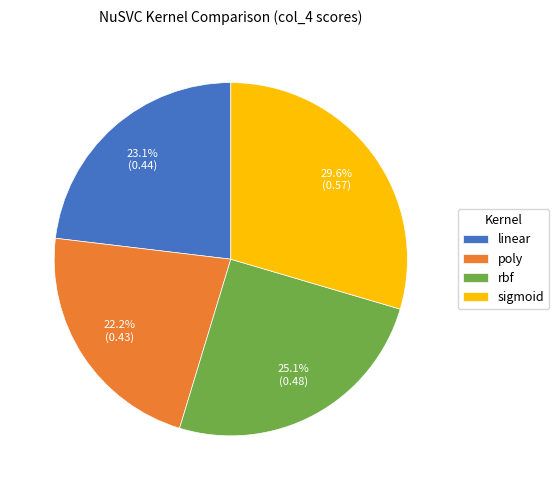

What percentage is the rbf slice, to the nearest percent?

25%